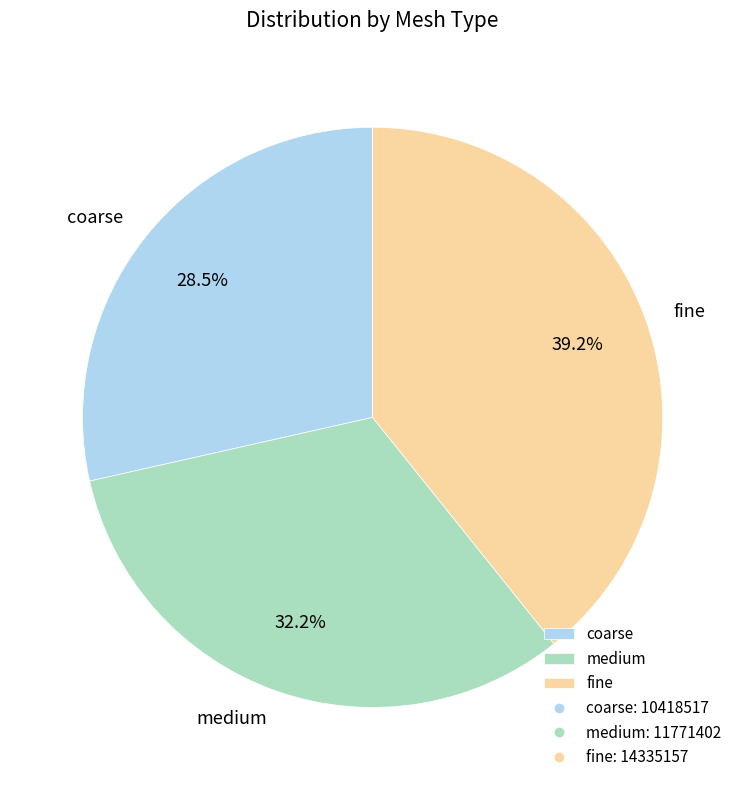

Is there any slice that represents more than half of the pie?

No